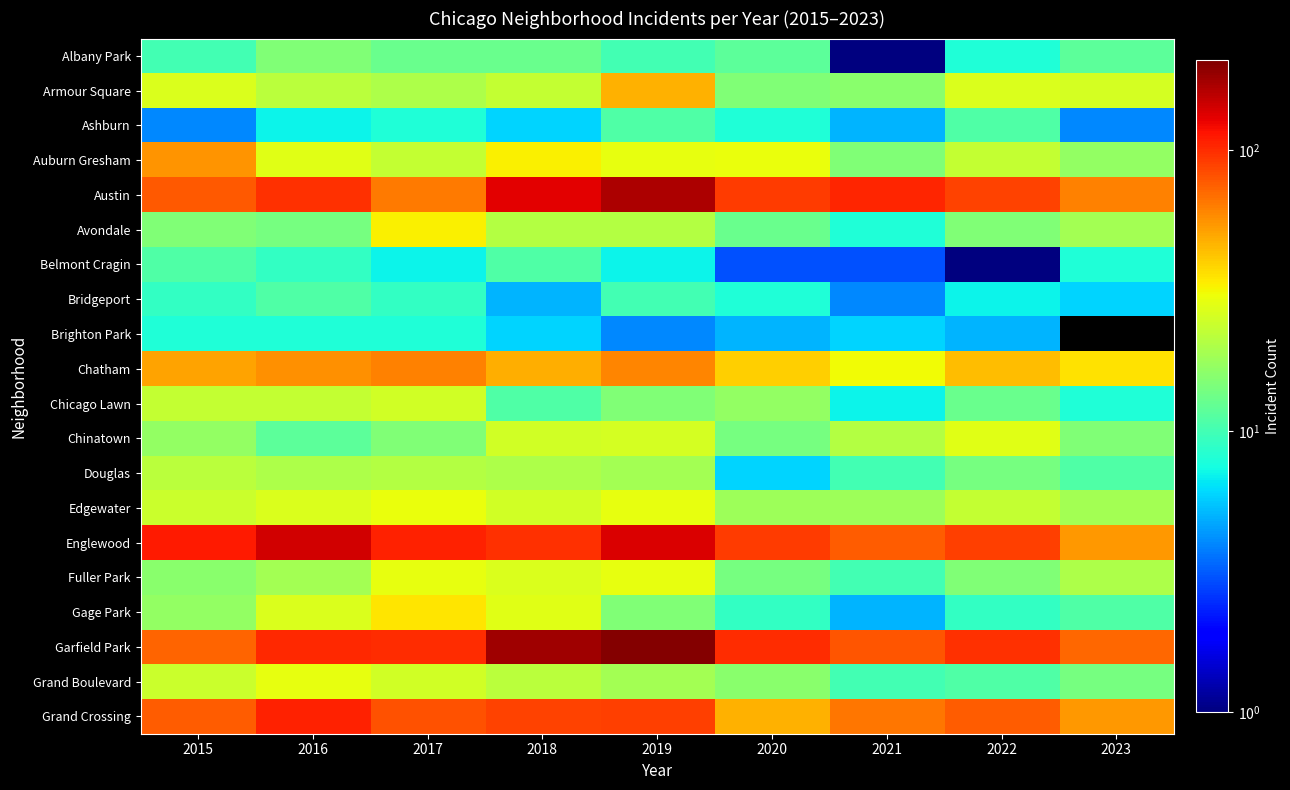

Where is Chatham nearest to the value 46?

2018